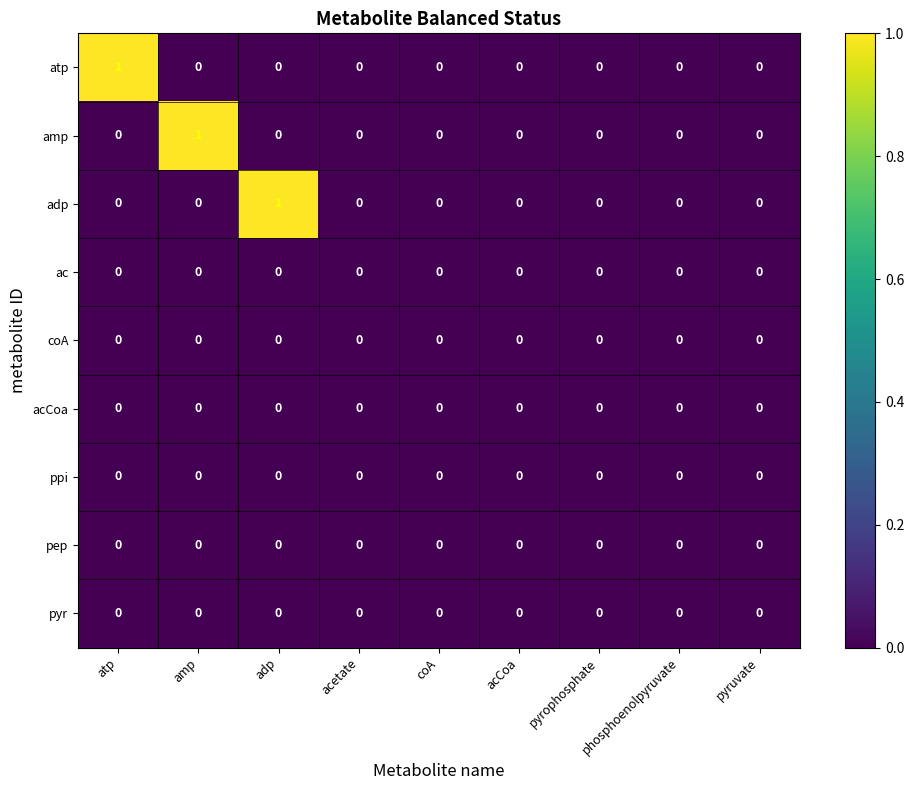

What is the greatest value displayed?

1